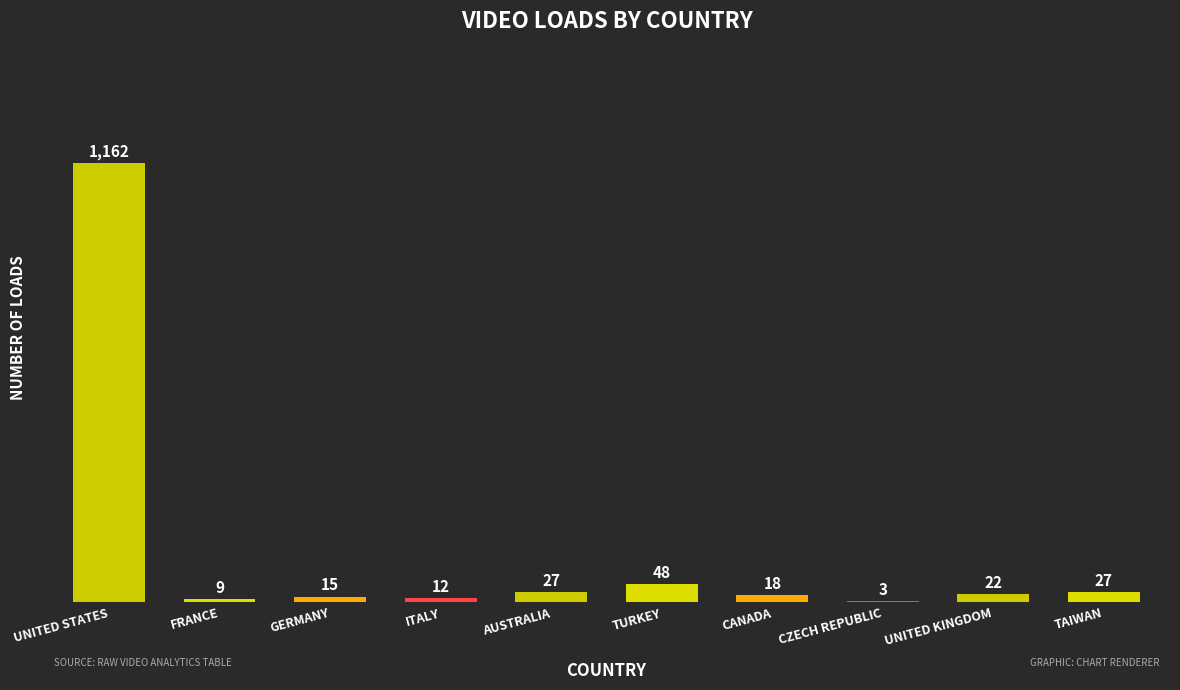

Reading right to left, transcribe all the data shown in this chart.

TAIWAN=27	UNITED KINGDOM=22	CZECH REPUBLIC=3	CANADA=18	TURKEY=48	AUSTRALIA=27	ITALY=12	GERMANY=15	FRANCE=9	UNITED STATES=1162